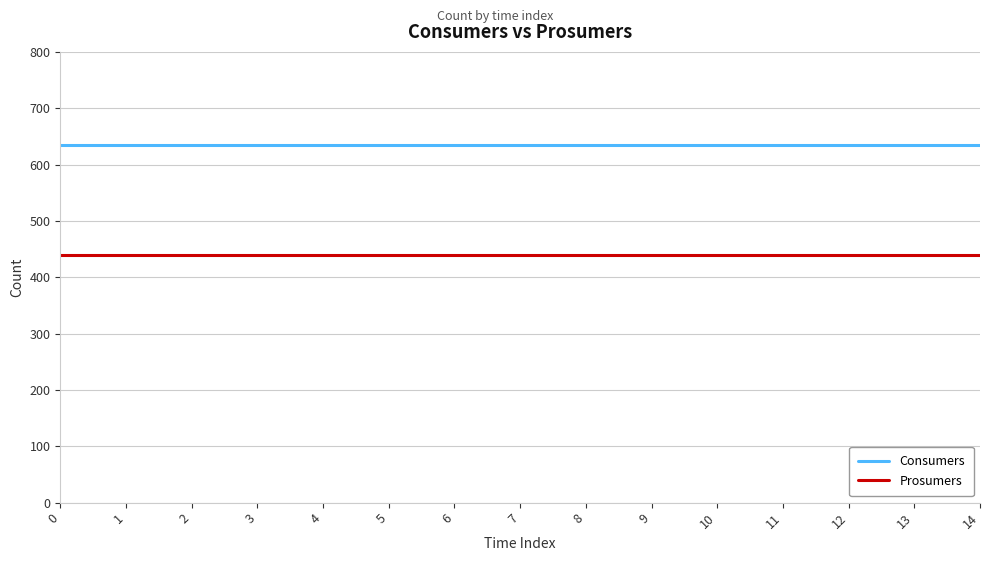

Rank the series by their average value, from highest to lowest.

Consumers, Prosumers